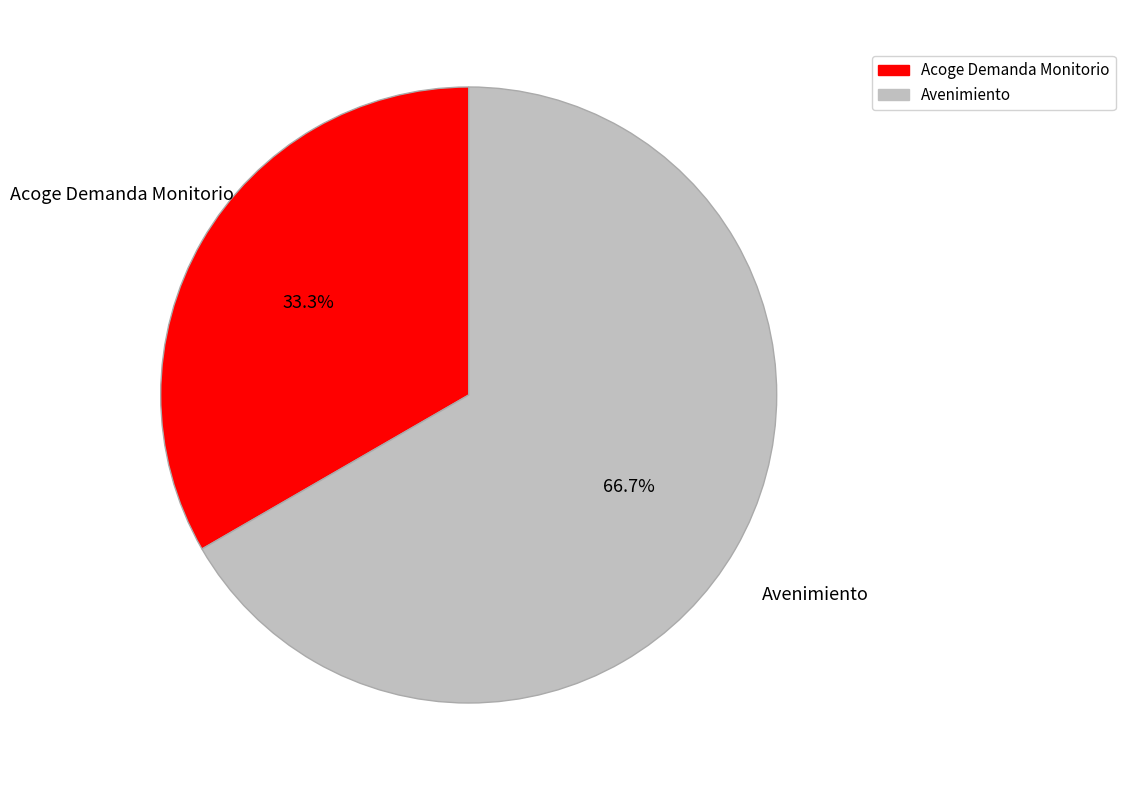

Rank the categories by value from highest to lowest.

Avenimiento, Acoge Demanda Monitorio